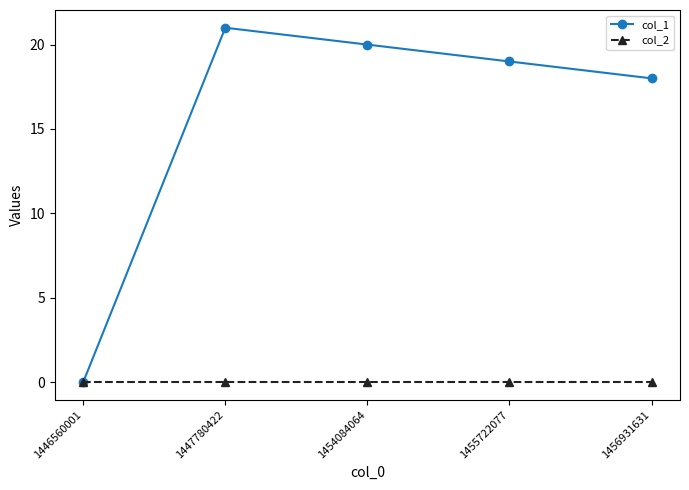

How many interior local peaks does the col_1 series have?

1